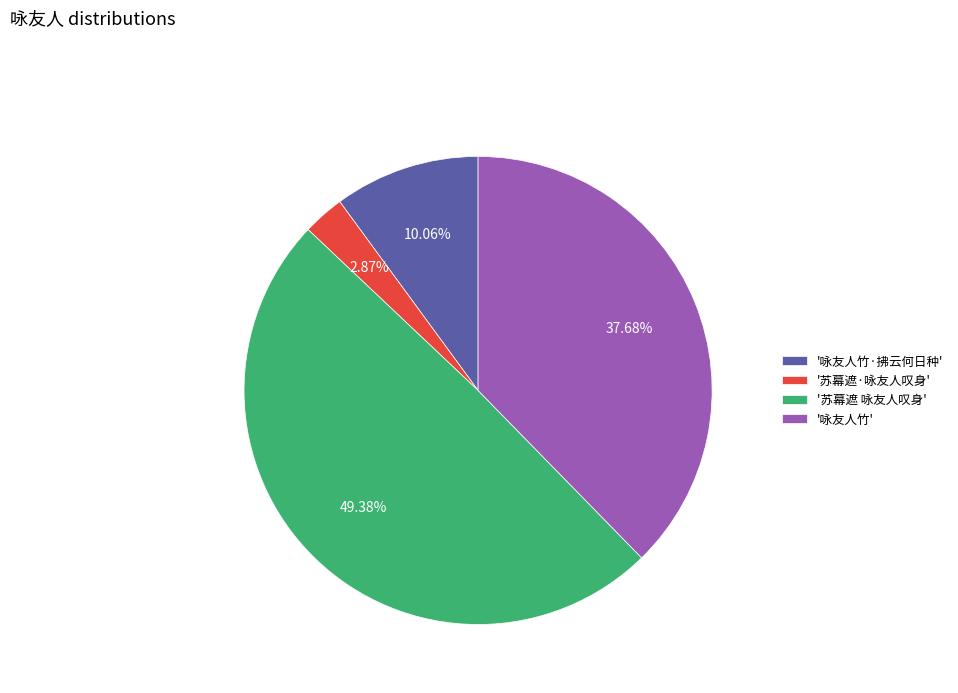

How many slices are in this pie chart?

4